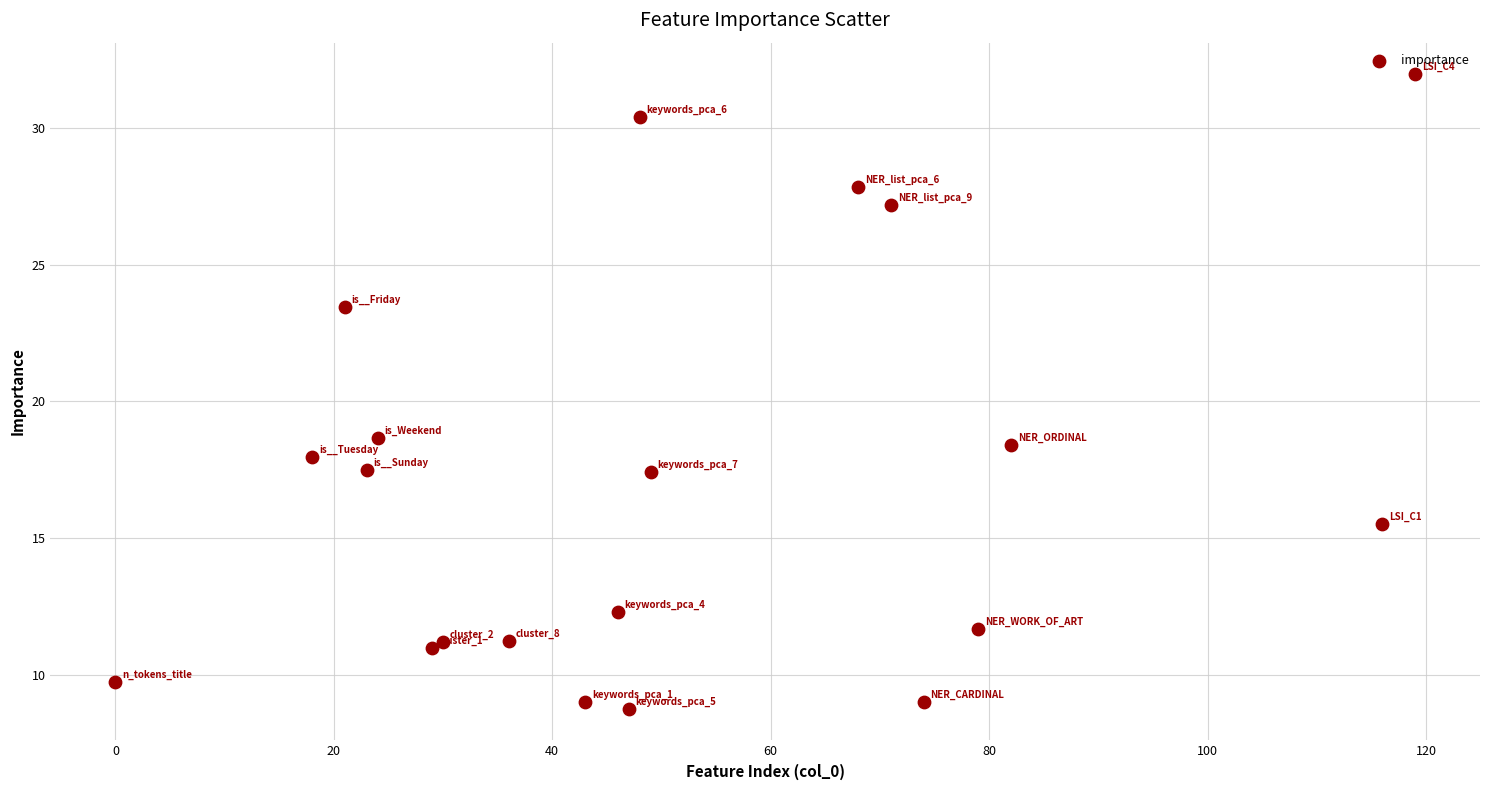

What Y value in the scatter plot is closest to 20?

18.7